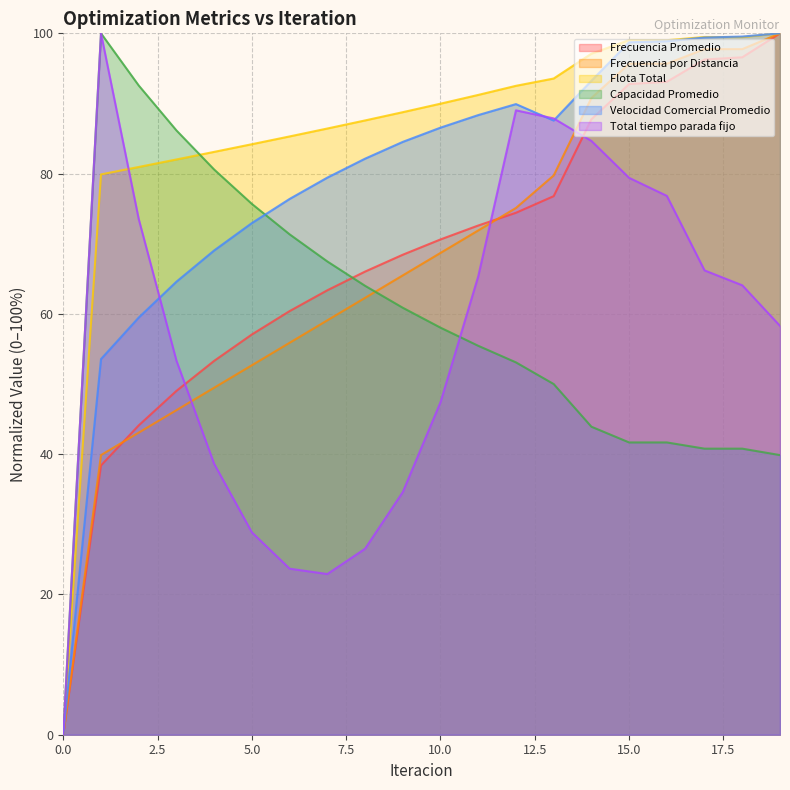

What is the difference between the maximum and minimum values in the Frecuencia Promedio series?

100.0